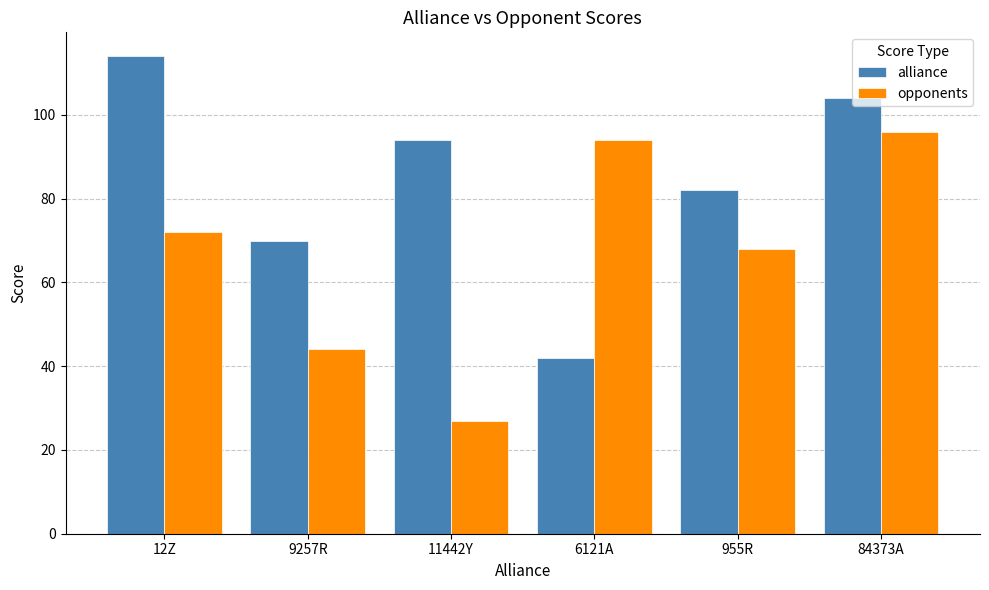

Reading left to right, extract all data points from this chart.

alliance: 12Z=114	9257R=70	11442Y=94	6121A=42	955R=82	84373A=104
opponents: 12Z=72	9257R=44	11442Y=27	6121A=94	955R=68	84373A=96